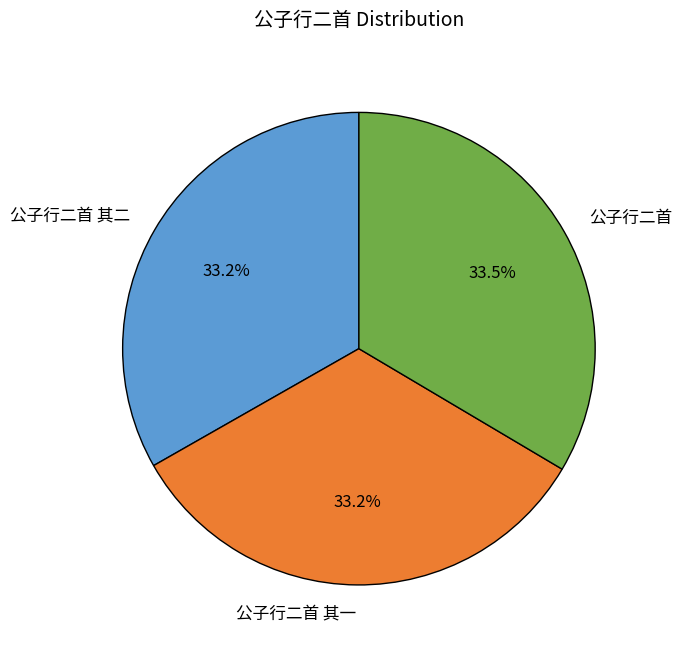

True or false: 公子行二首 其二 accounts for 33% of the total.

True